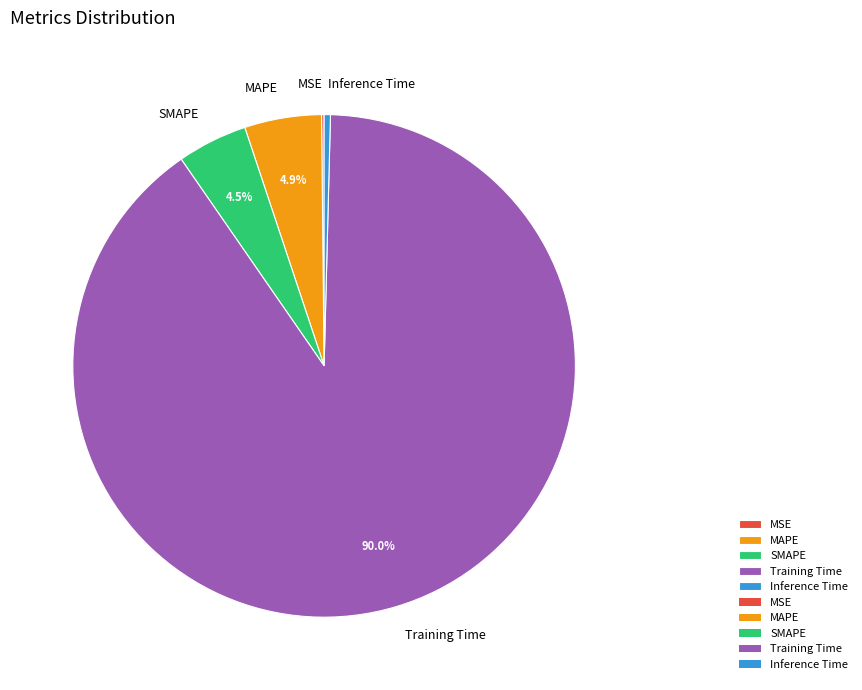

Which category has the biggest portion of the pie?

Training Time